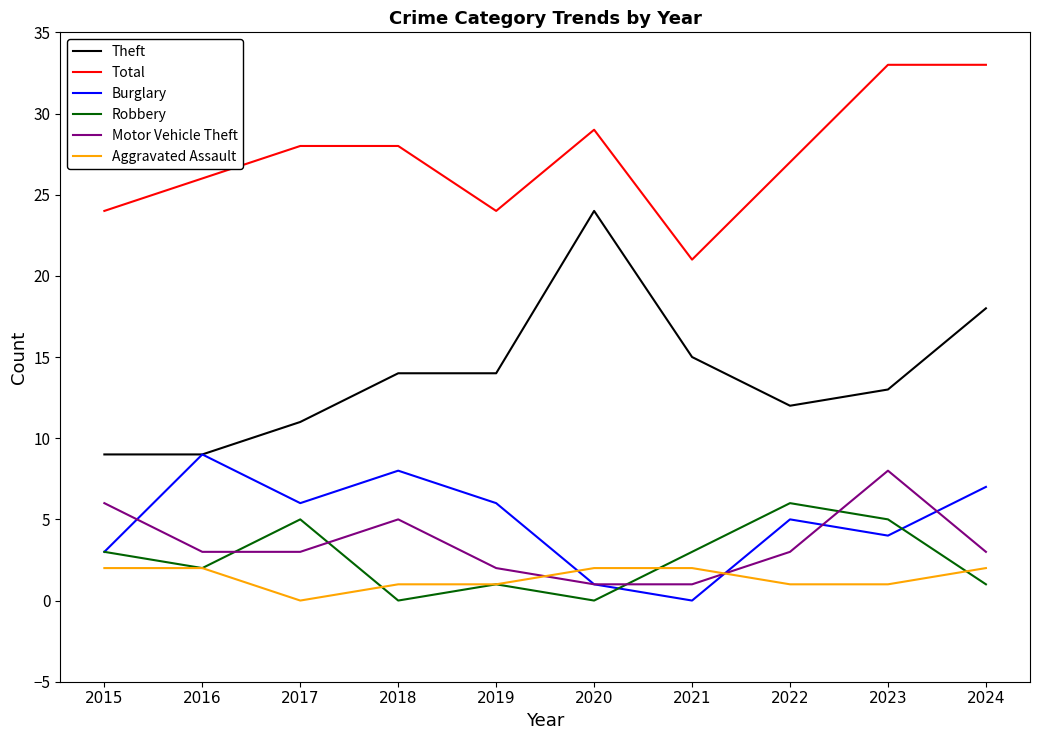

Is the value of Aggravated Assault at 2018 greater than the value of Motor Vehicle Theft at 2022?

No